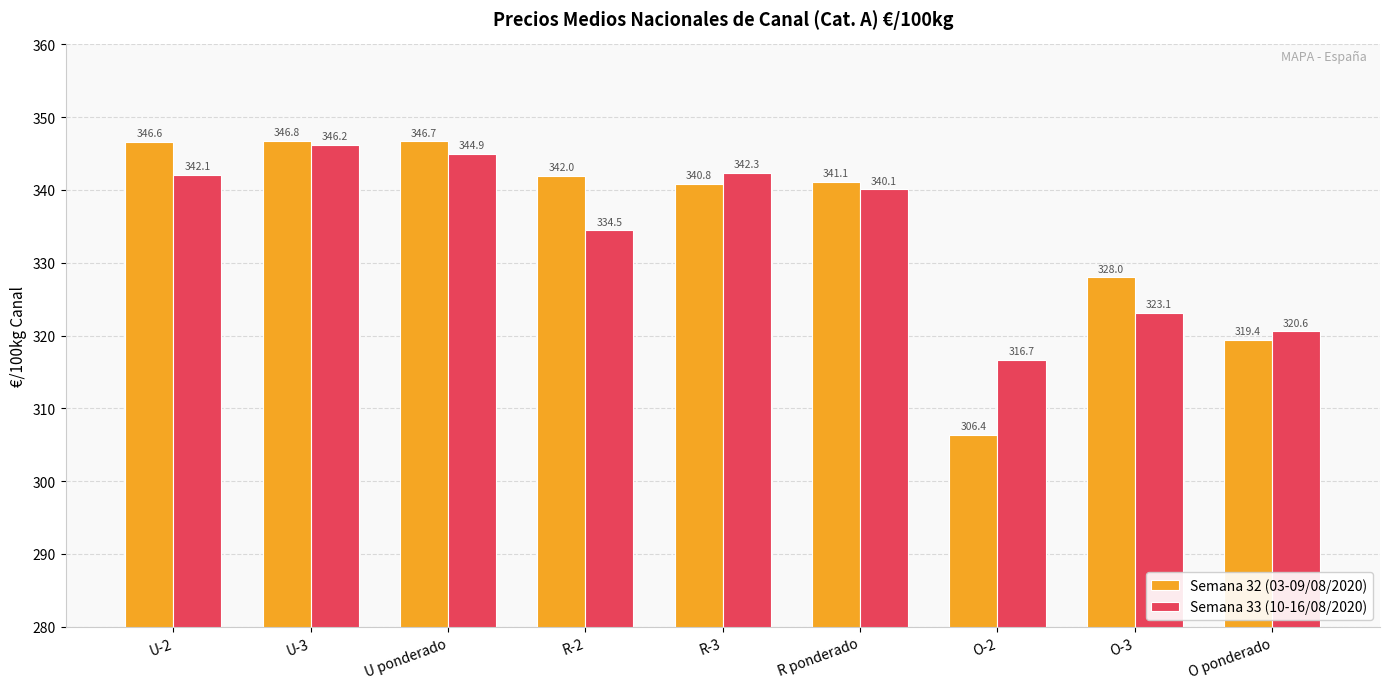

List the series in order of their overall mean, lowest first.

Semana 33 (10-16/08/2020), Semana 32 (03-09/08/2020)